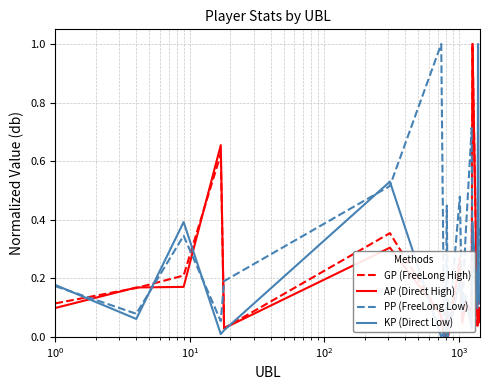

Which series ends up on top after the final intersection of GP (FreeLong High) and KP (Direct Low)?

KP (Direct Low)